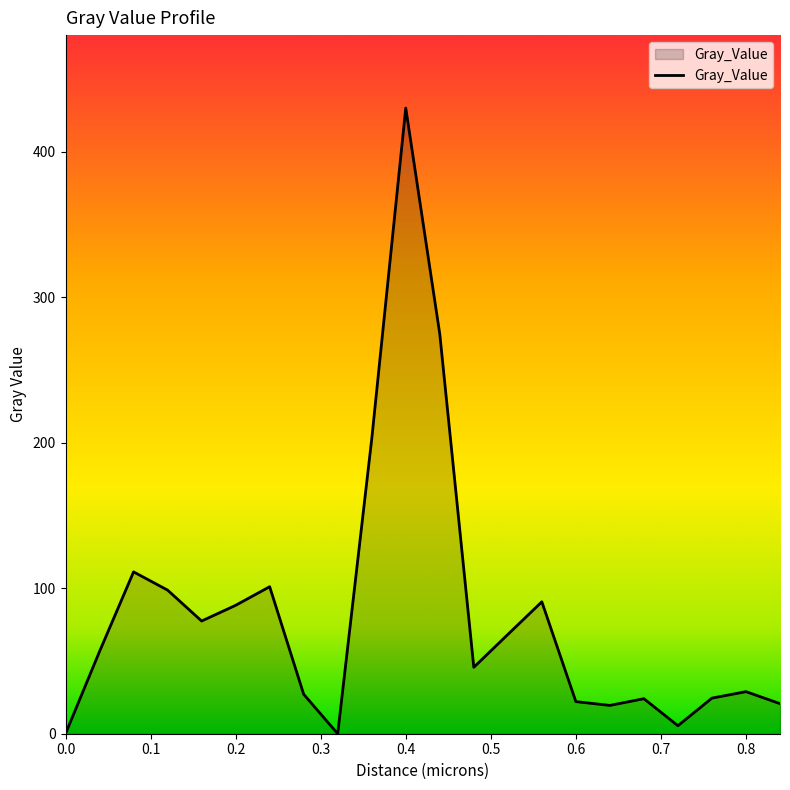

What is the greatest value displayed?

429.9